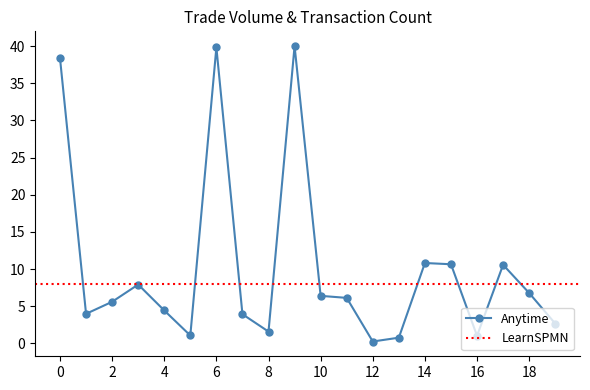

What is the minimum value shown in the chart?

0.3